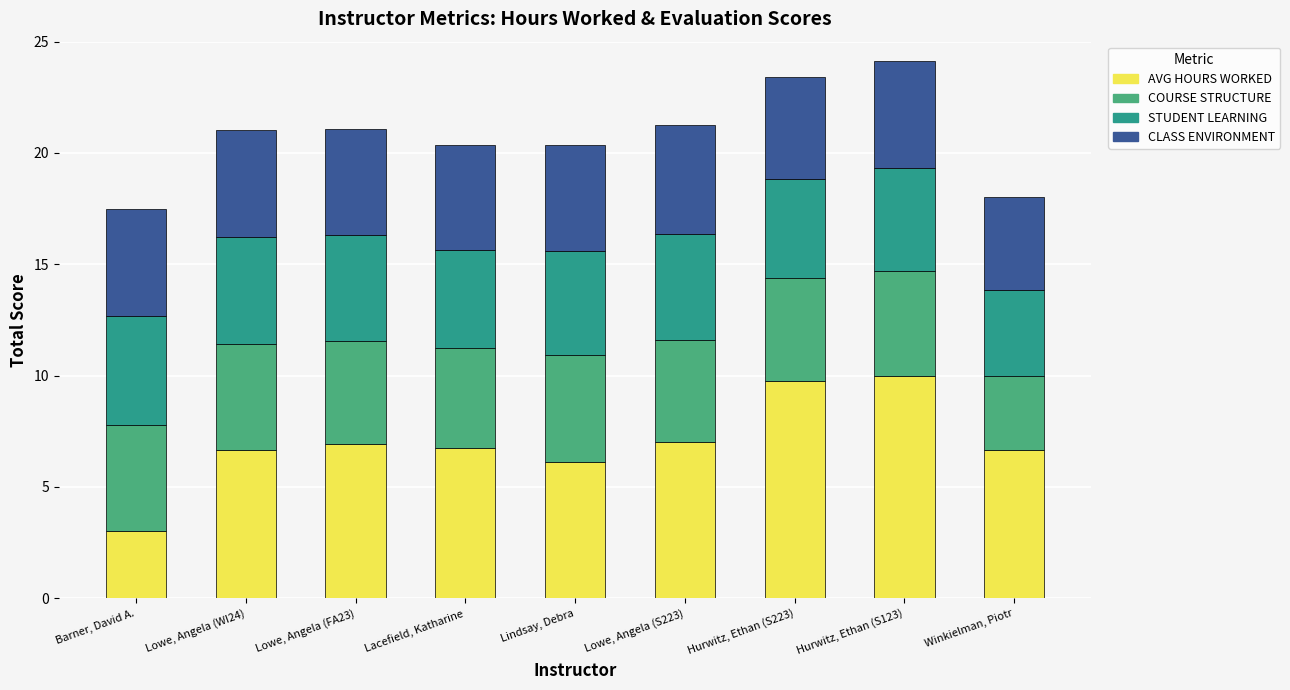

Rank the categories by AVG HOURS WORKED value from highest to lowest.

Hurwitz, Ethan (S123), Hurwitz, Ethan (S223), Lowe, Angela (S223), Lowe, Angela (FA23), Lacefield, Katharine, Winkielman, Piotr, Lowe, Angela (WI24), Lindsay, Debra, Barner, David A.